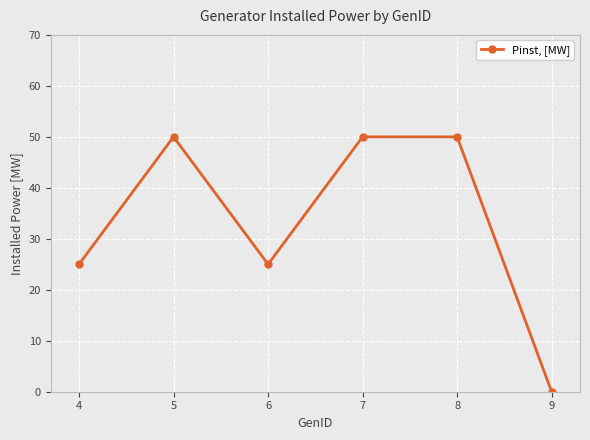

True or false: the data shows 0 at 9.

True